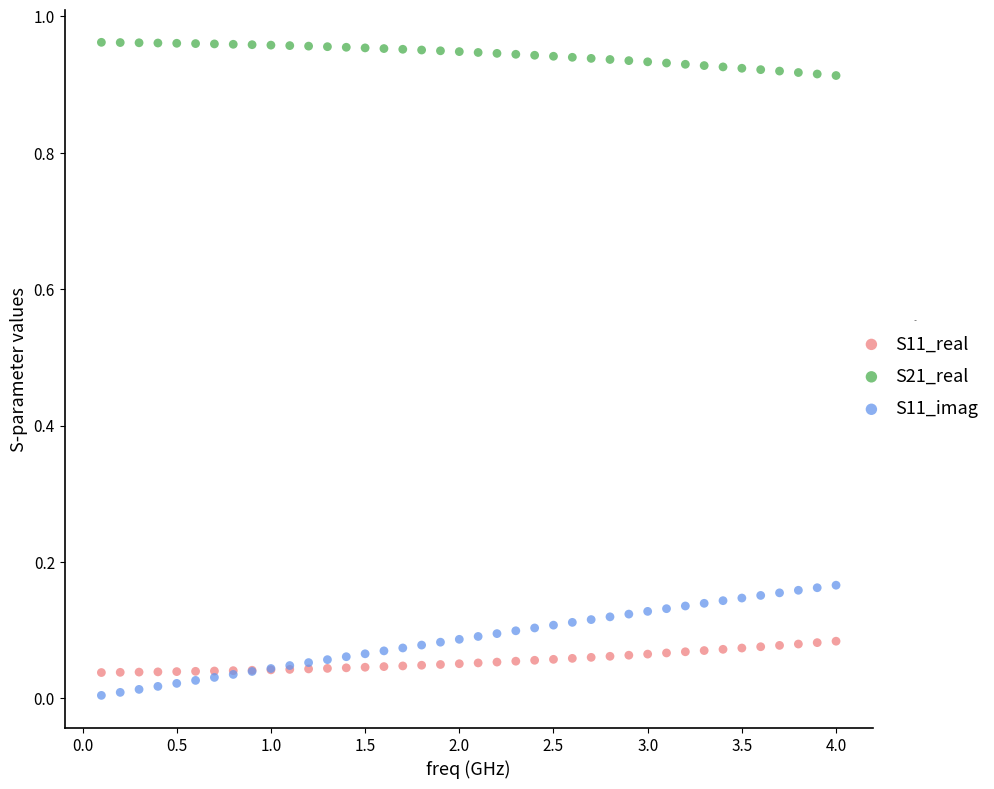

Which series reaches the maximum Y coordinate?

S21_real